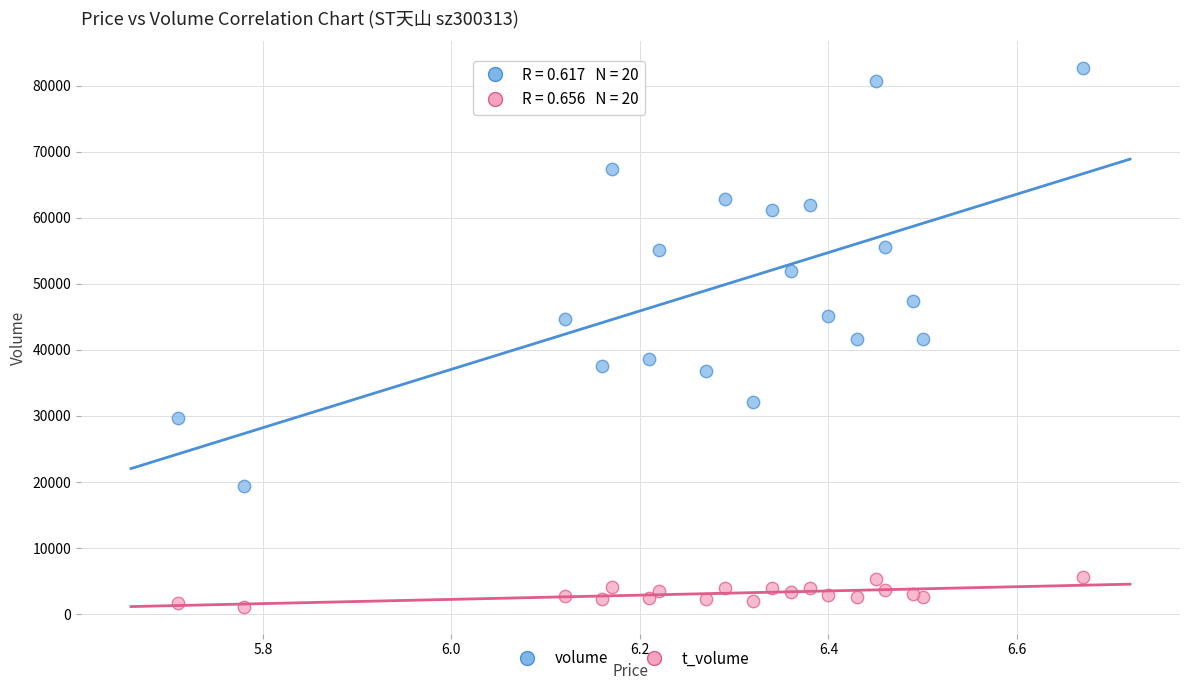

Which series has the widest spread of Y values?

volume